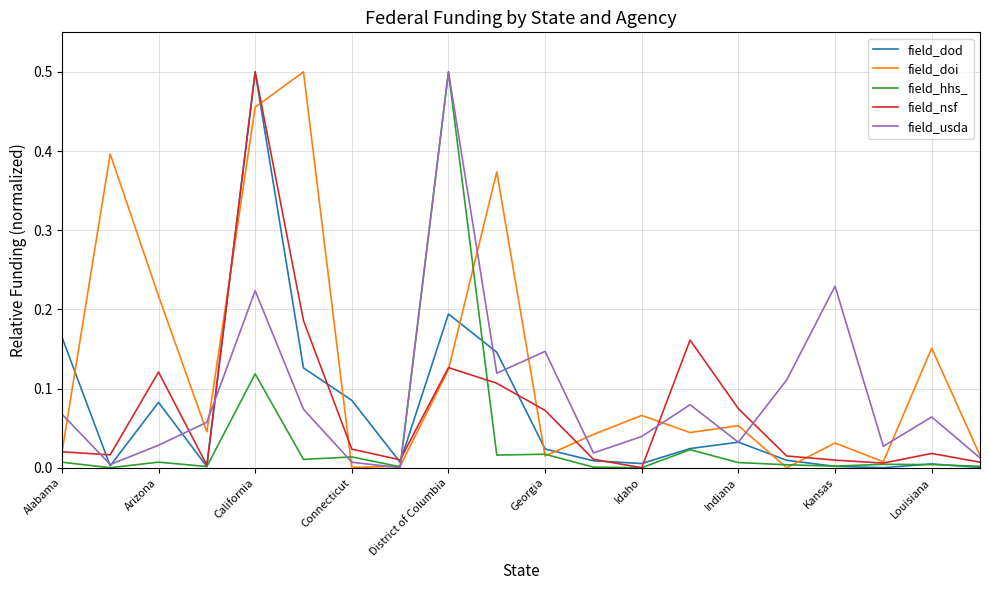

What are all the series names shown in the legend?

field_dod, field_doi, field_hhs_, field_nsf, field_usda